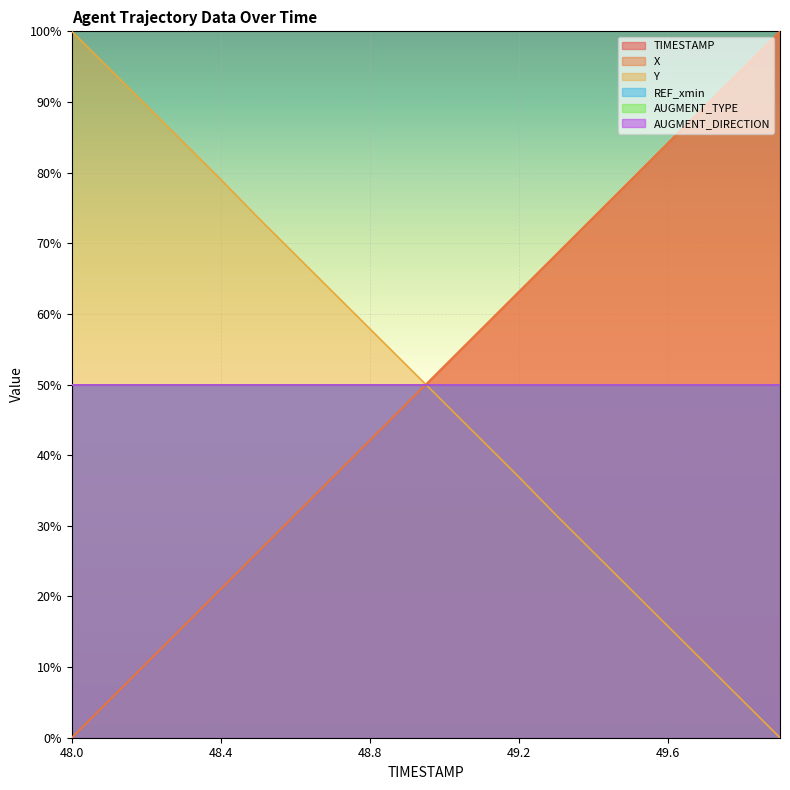

How many lines are shown in the chart?

6